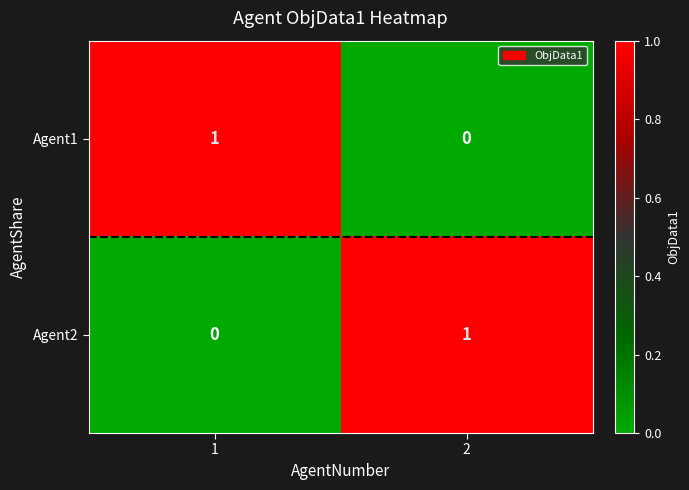

Is it true that Agent2 equals 2 at 2?

False